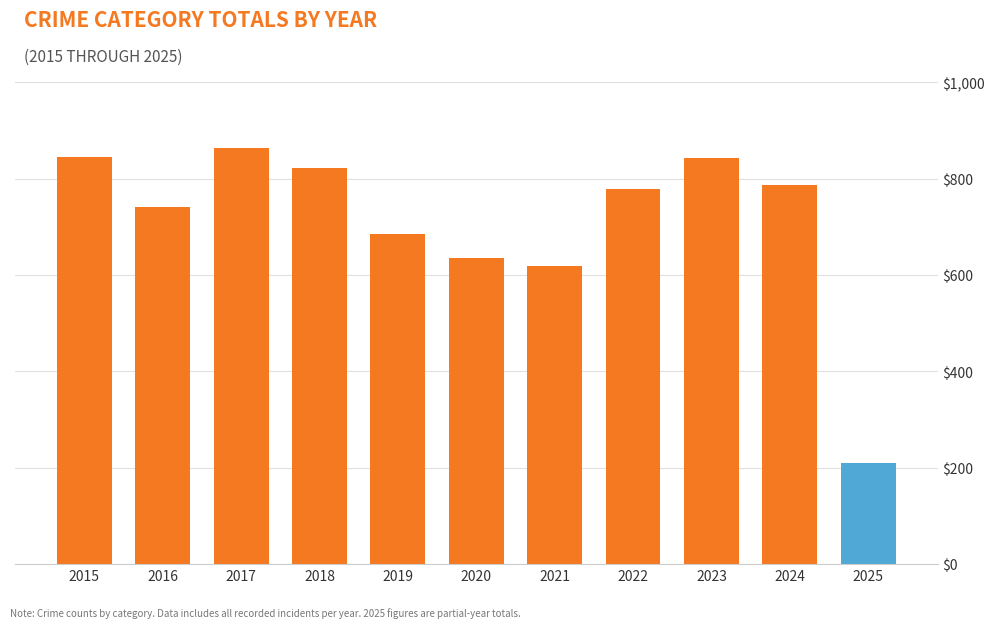

What is the greatest value displayed?

864